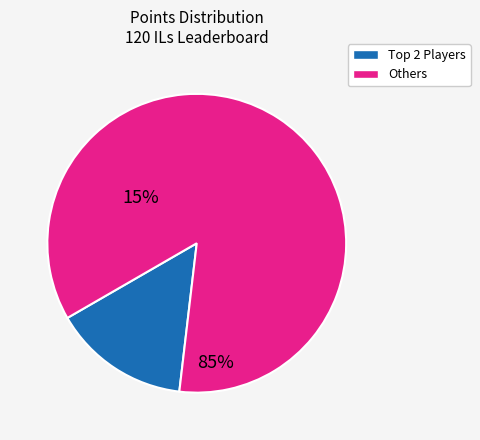

Is there any slice that represents more than half of the pie?

Yes